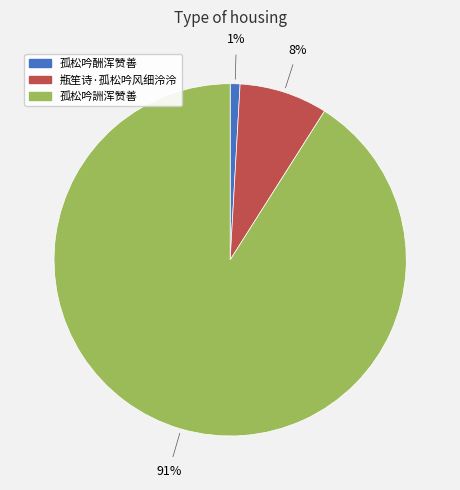

True or false: 瓶笙诗·孤松吟风细泠泠 accounts for 8% of the total.

True